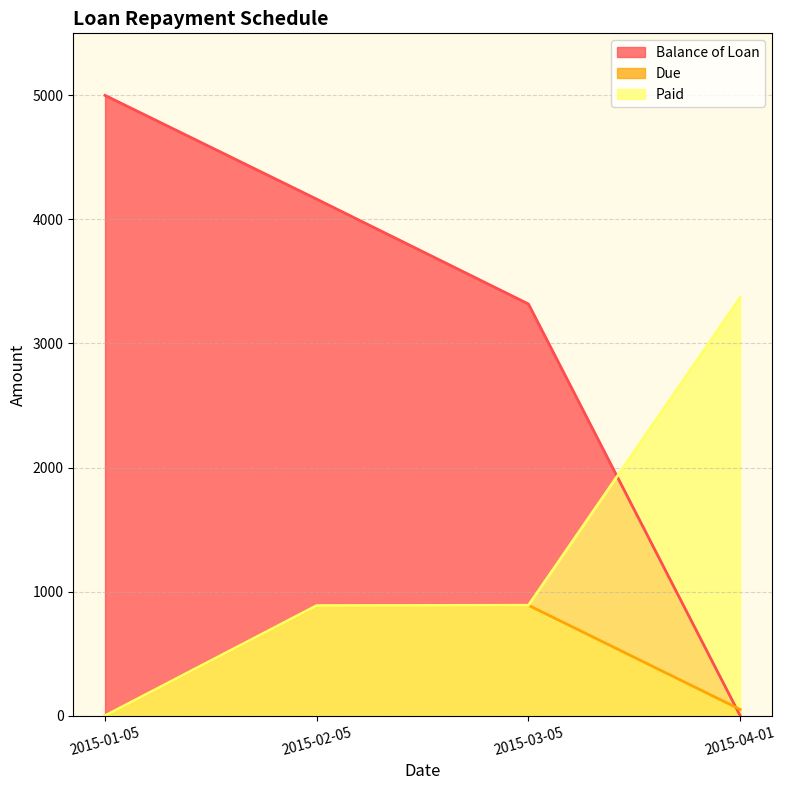

Which category has the lowest value across all series?

2015-04-01